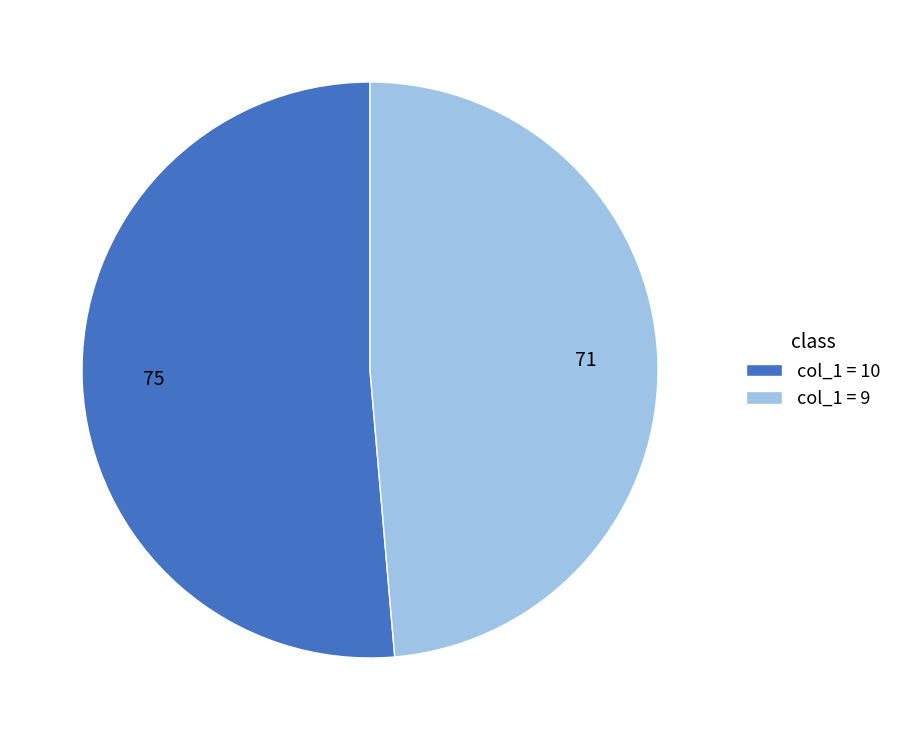

Rank the categories by value from highest to lowest.

col_1 = 10, col_1 = 9